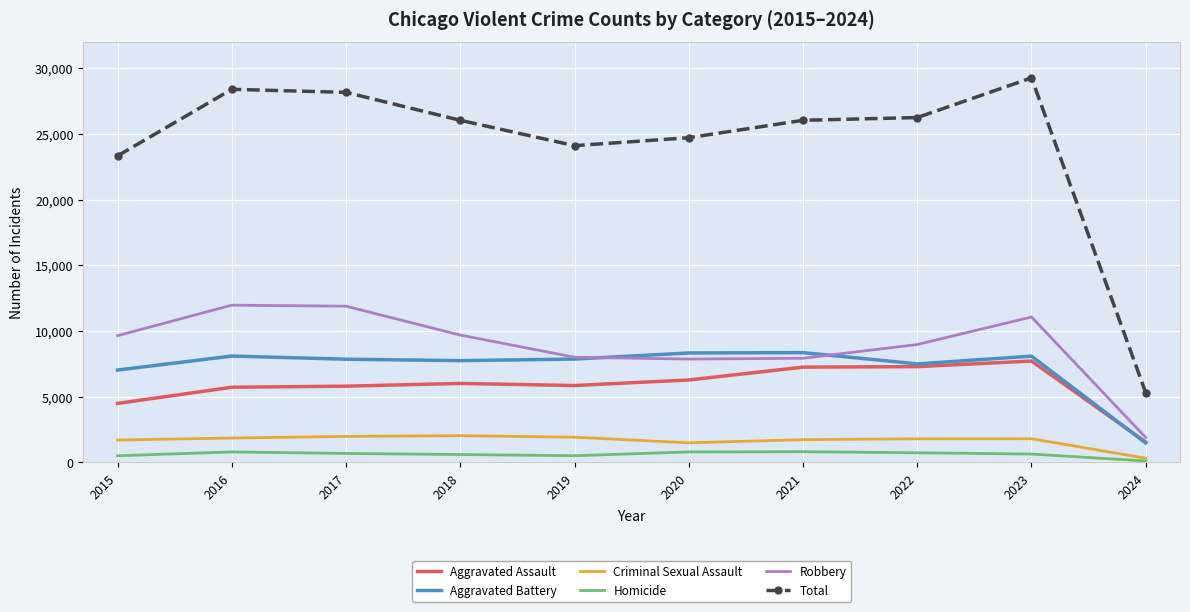

The value of Aggravated Assault at 2019 is 9074. True or false?

False